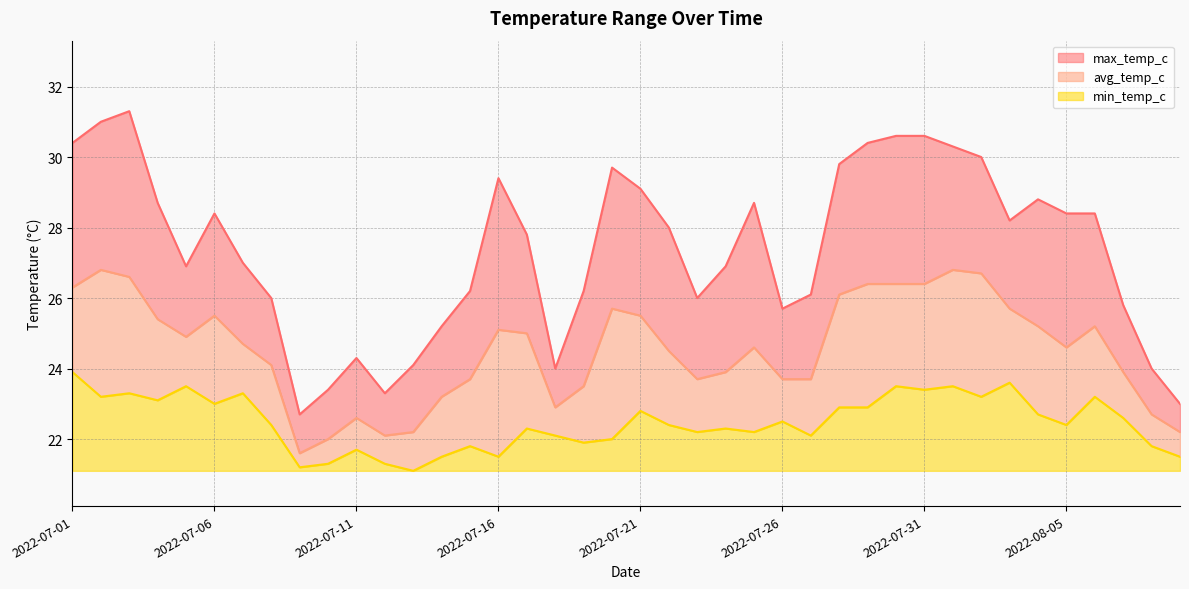

What is the spread (max minus min) of values at 2022-07-11?

2.6